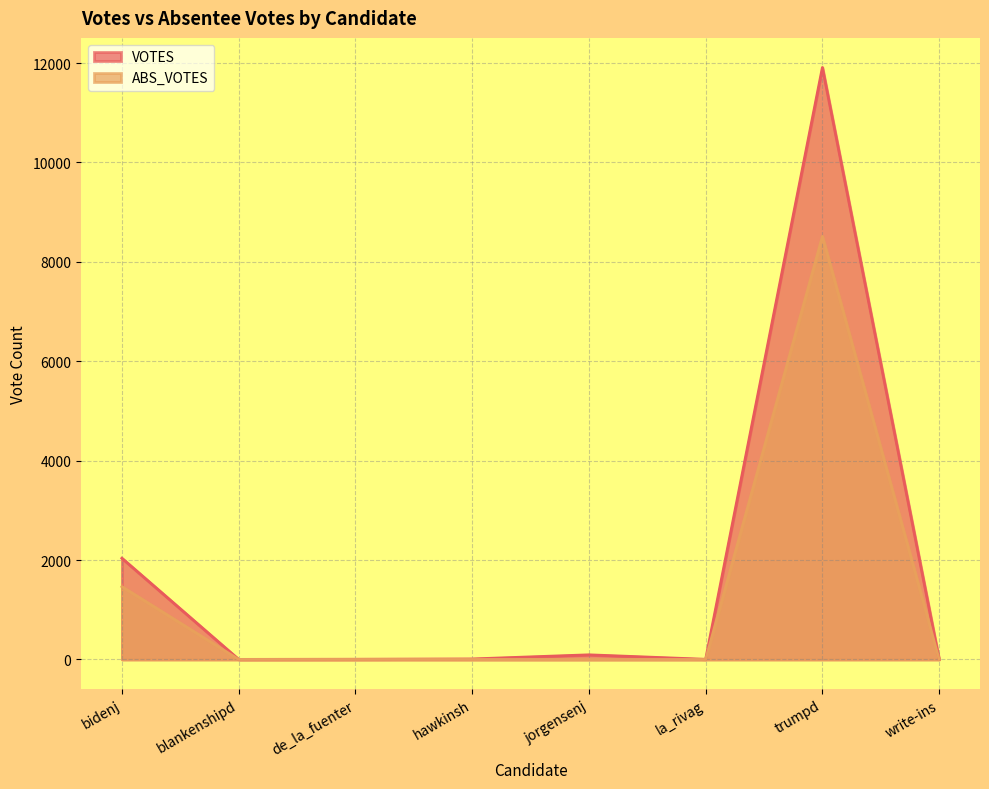

Reading left to right, transcribe all the data shown in this chart.

VOTES: 2037	1	4	10	93	3	11911	0
ABS_VOTES: 1465	0	0	0	0	0	8513	0